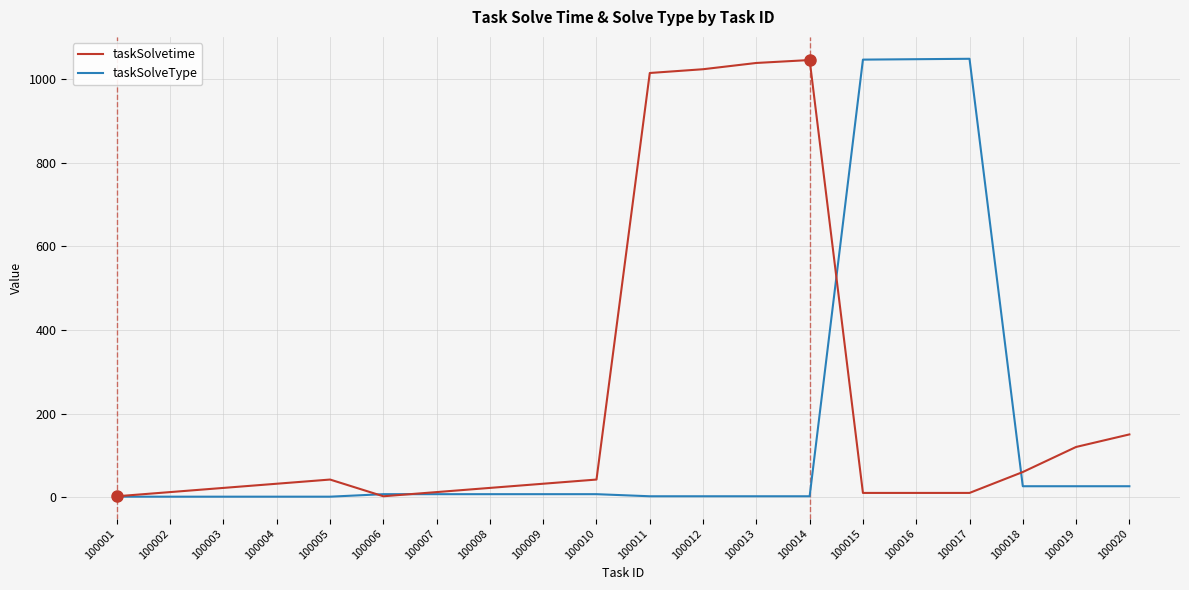

List the series in order of their overall mean, highest first.

taskSolvetime, taskSolveType